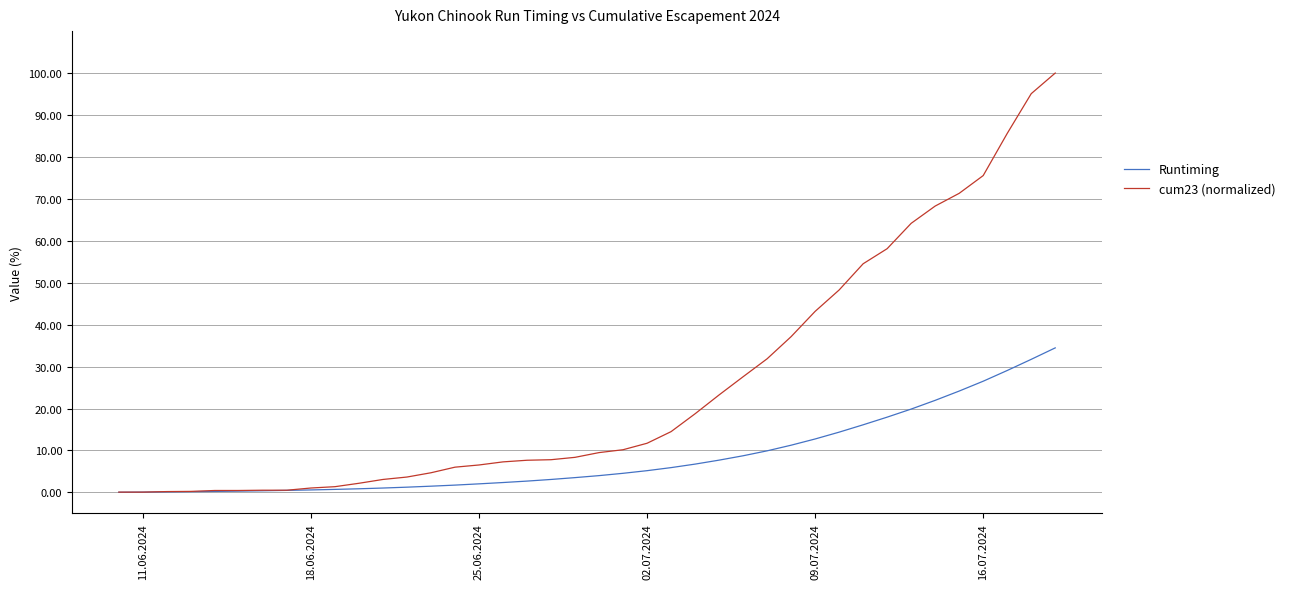

What is the highest value of the Runtiming series?

34.5